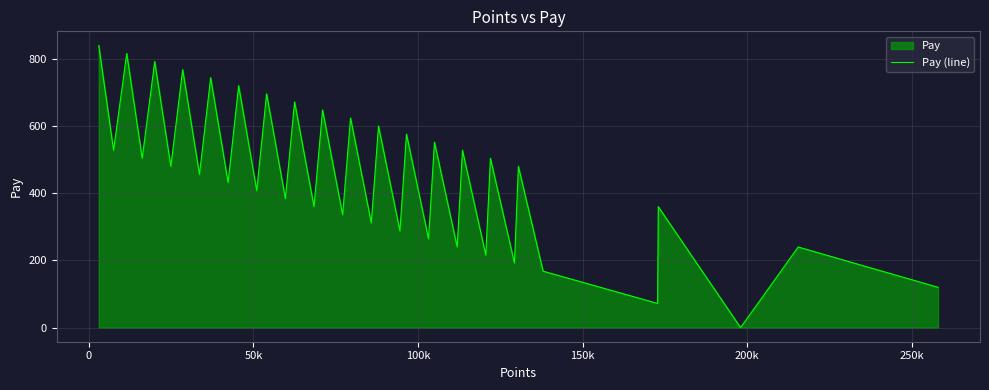

How many points are higher than both their immediate neighbors (excluding endpoints)?

17